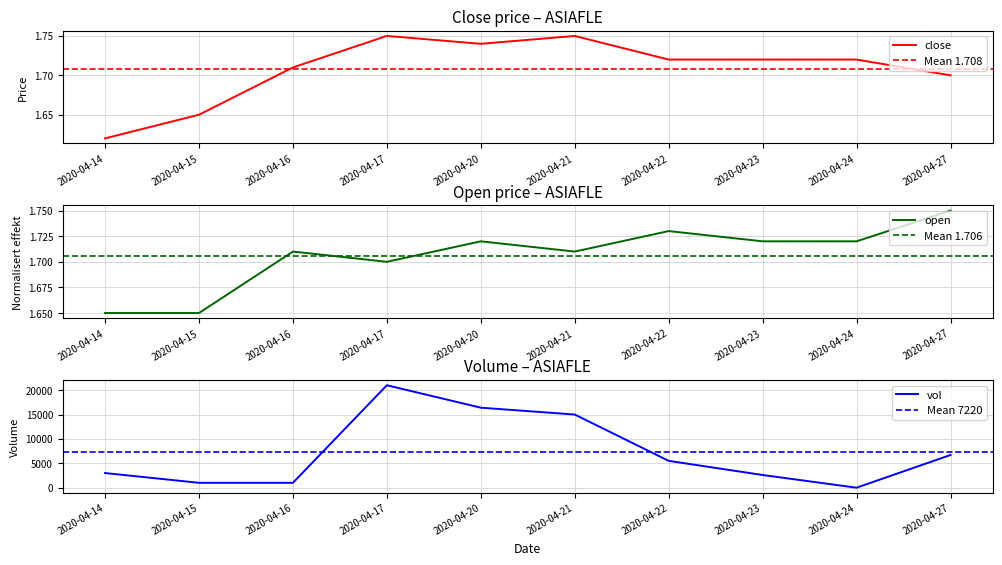

How many lines are shown in the chart?

3